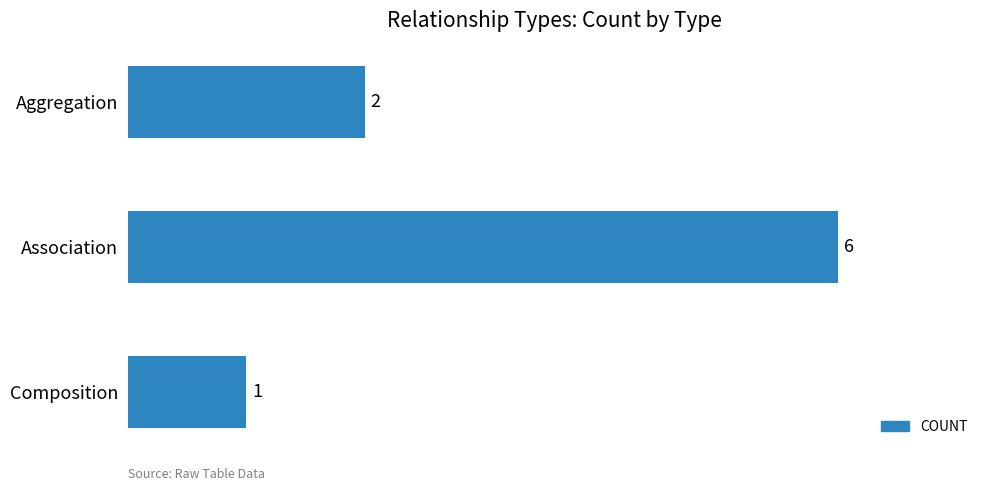

How many values are between 1 and 6?

3